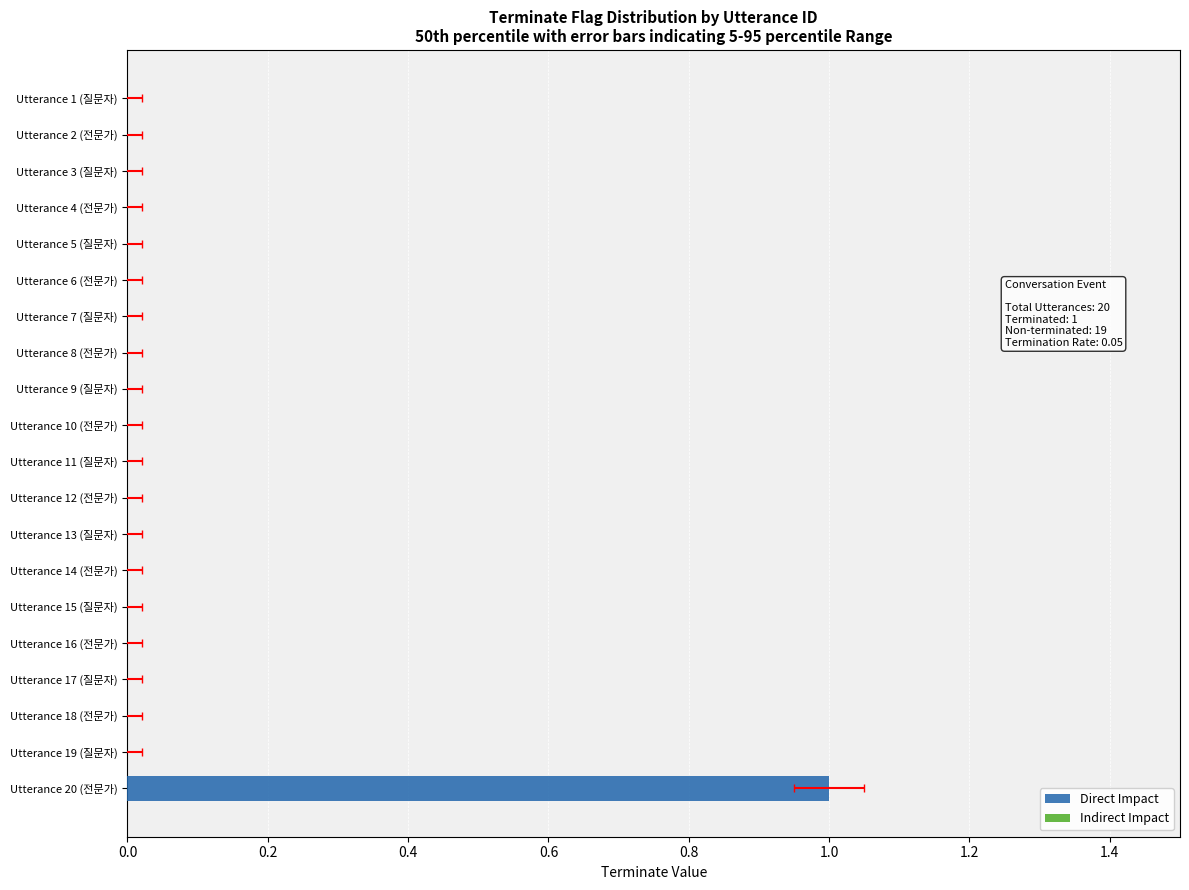

Rank the series at 0.6 from lowest to highest value.

Direct Impact, Indirect Impact